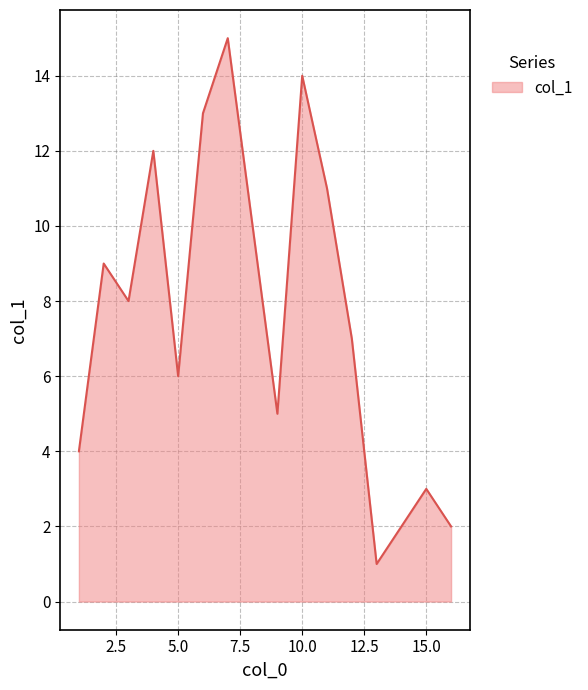

What is the difference between the maximum and minimum values?

14